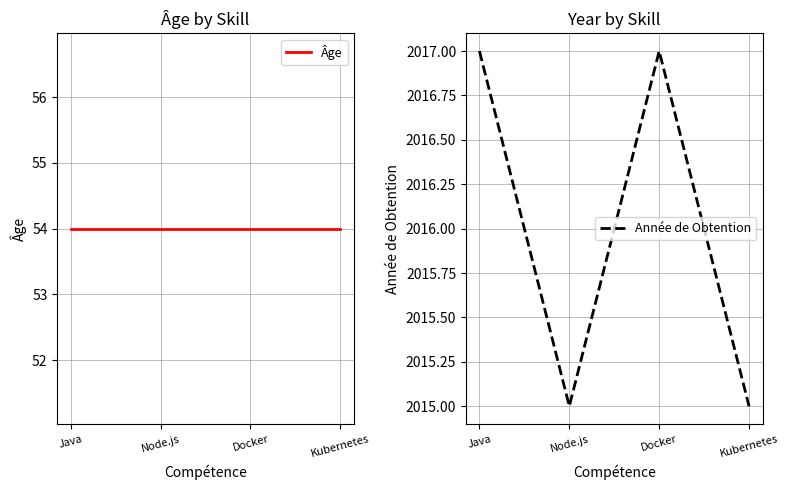

Which series has the largest range (max minus min)?

Année de Obtention